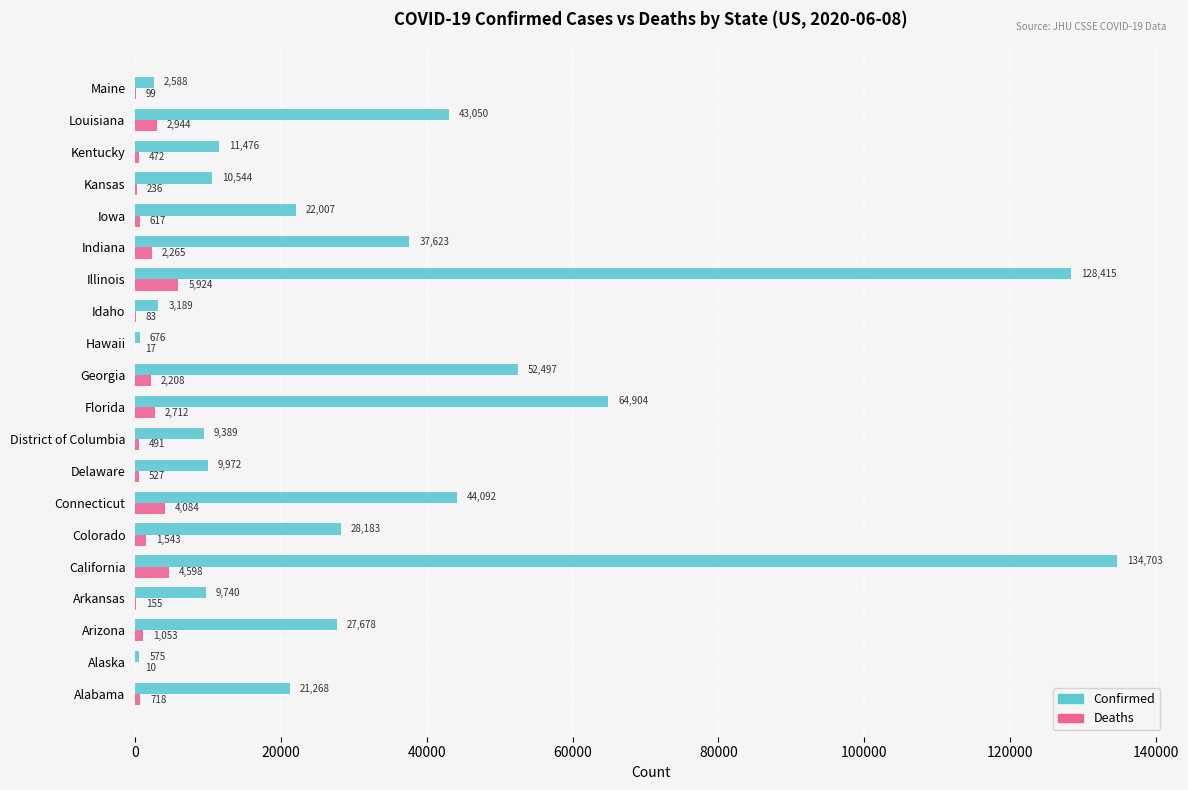

The value of Deaths at Maine is 99. True or false?

True